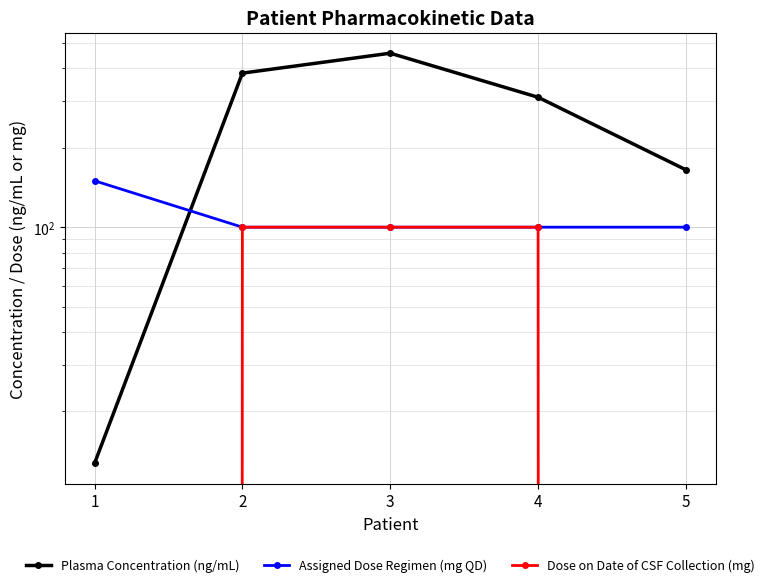

Reading left to right, transcribe all the data shown in this chart.

Plasma Concentration (ng/mL): 1=12.7	2=384.0	3=457.0	4=311.0	5=165.0
Assigned Dose Regimen (mg QD): 1=150.0	2=100.0	3=100.0	4=100.0	5=100.0
Dose on Date of CSF Collection (mg): 1=0.0	2=100.0	3=100.0	4=100.0	5=0.0